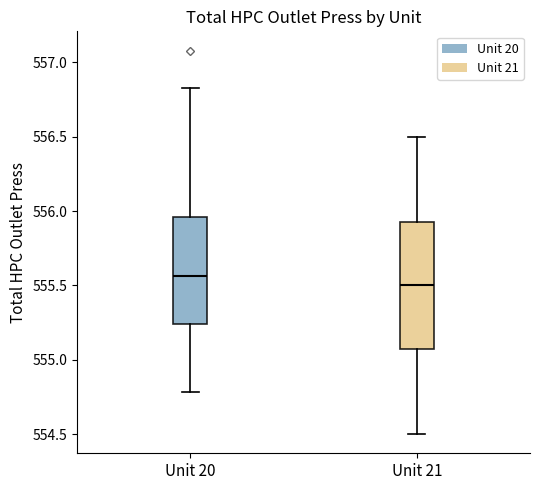

Where is the upper edge of the box for Unit 20 on the y-axis? The values are not printed on the chart, so give them approximately, as read against the axis.

555.95